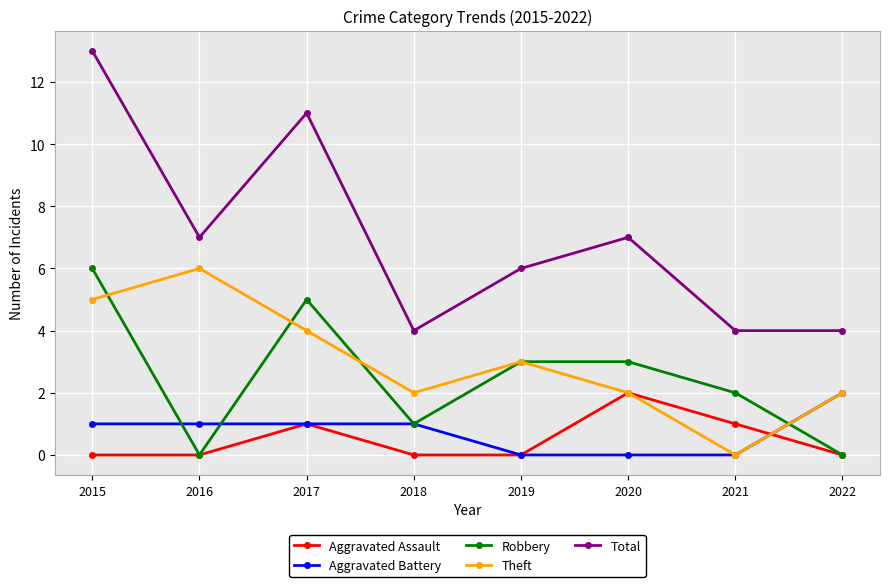

Where is the first local maximum for Total?

2017